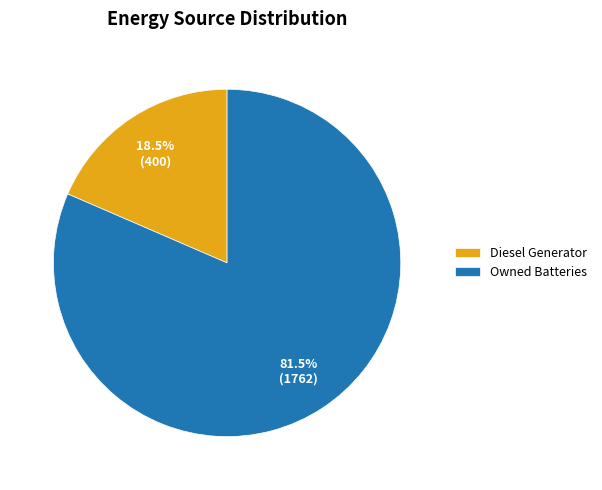

Which slice is the largest?

Owned Batteries